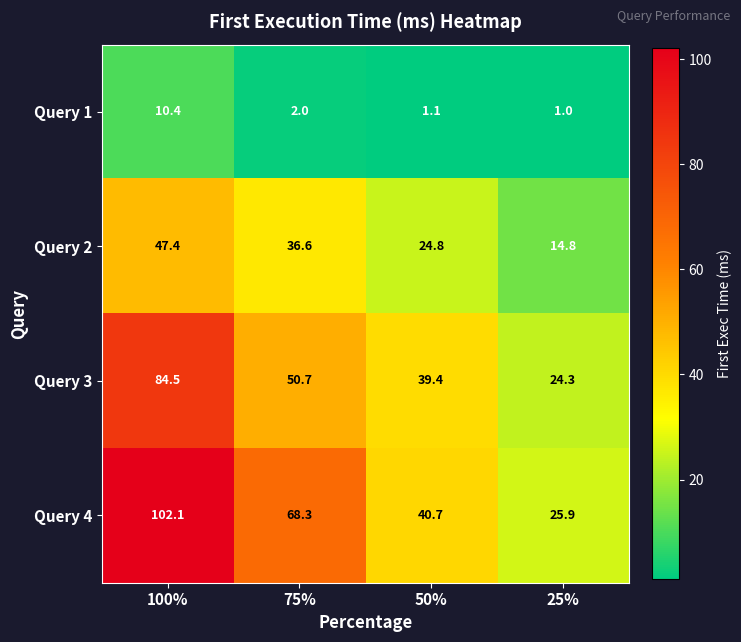

What is the sum of the Query 2 values at 50% and 25%?

39.6